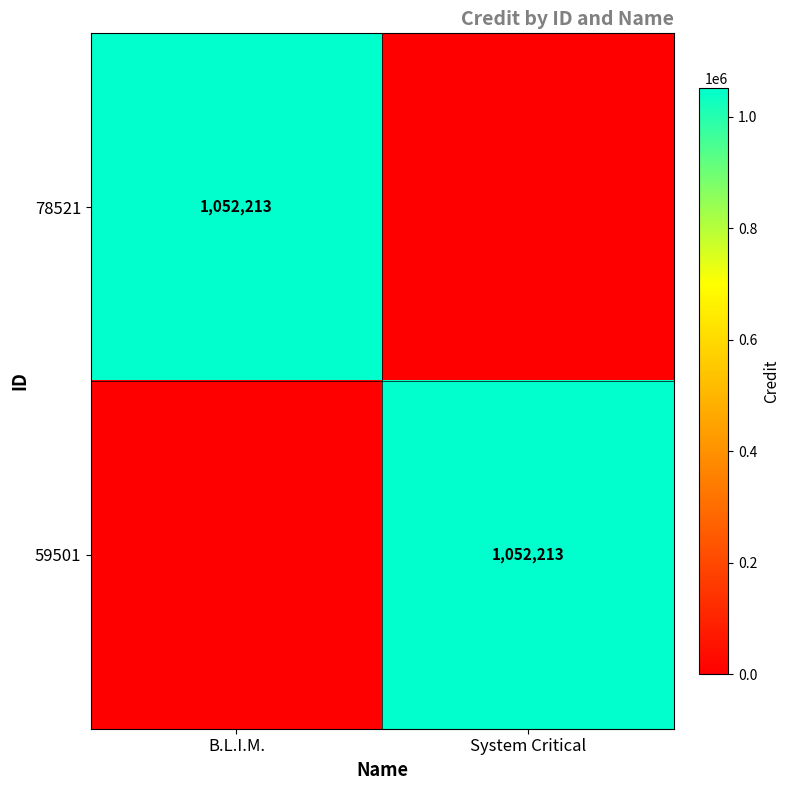

The value of 59501 at System Critical is 309539. True or false?

False